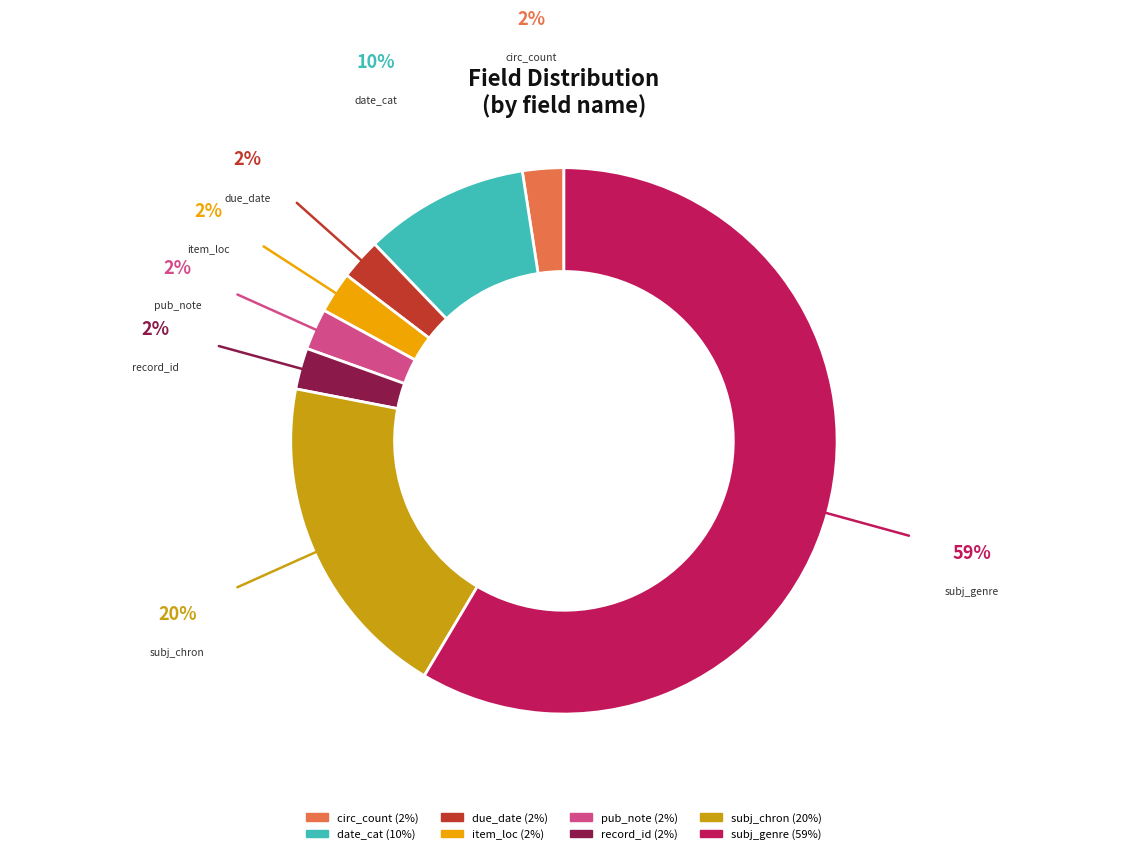

Does any single category account for the majority?

Yes